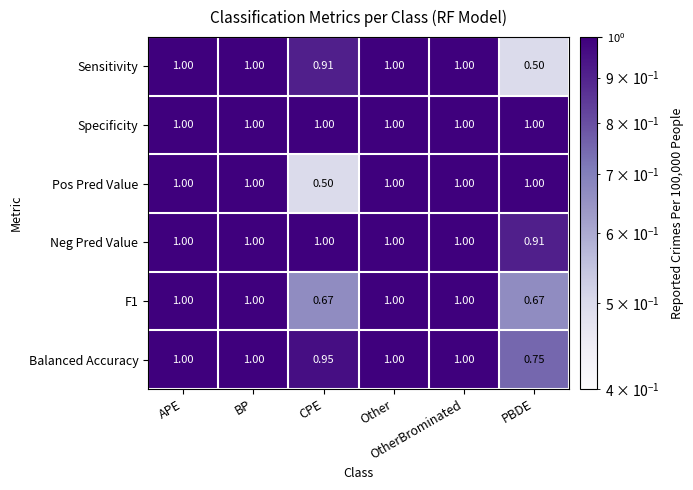

Which series has the largest total across all categories?

Specificity